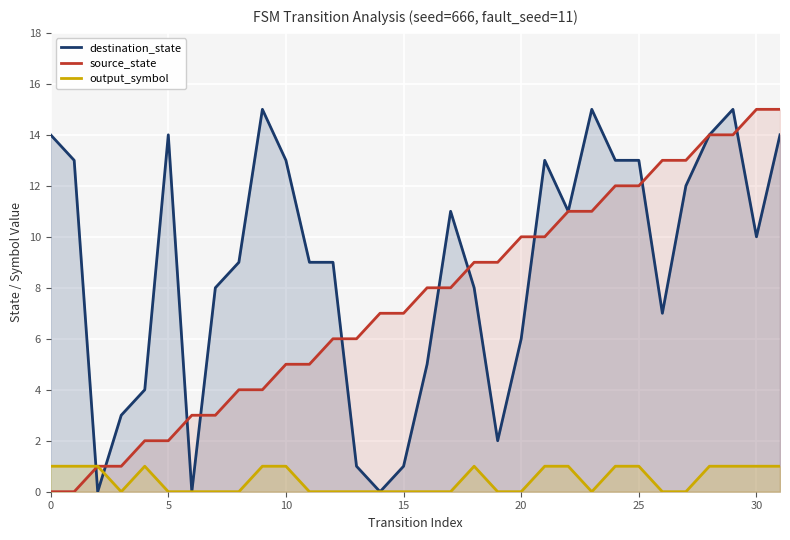

How many lines are shown in the chart?

3